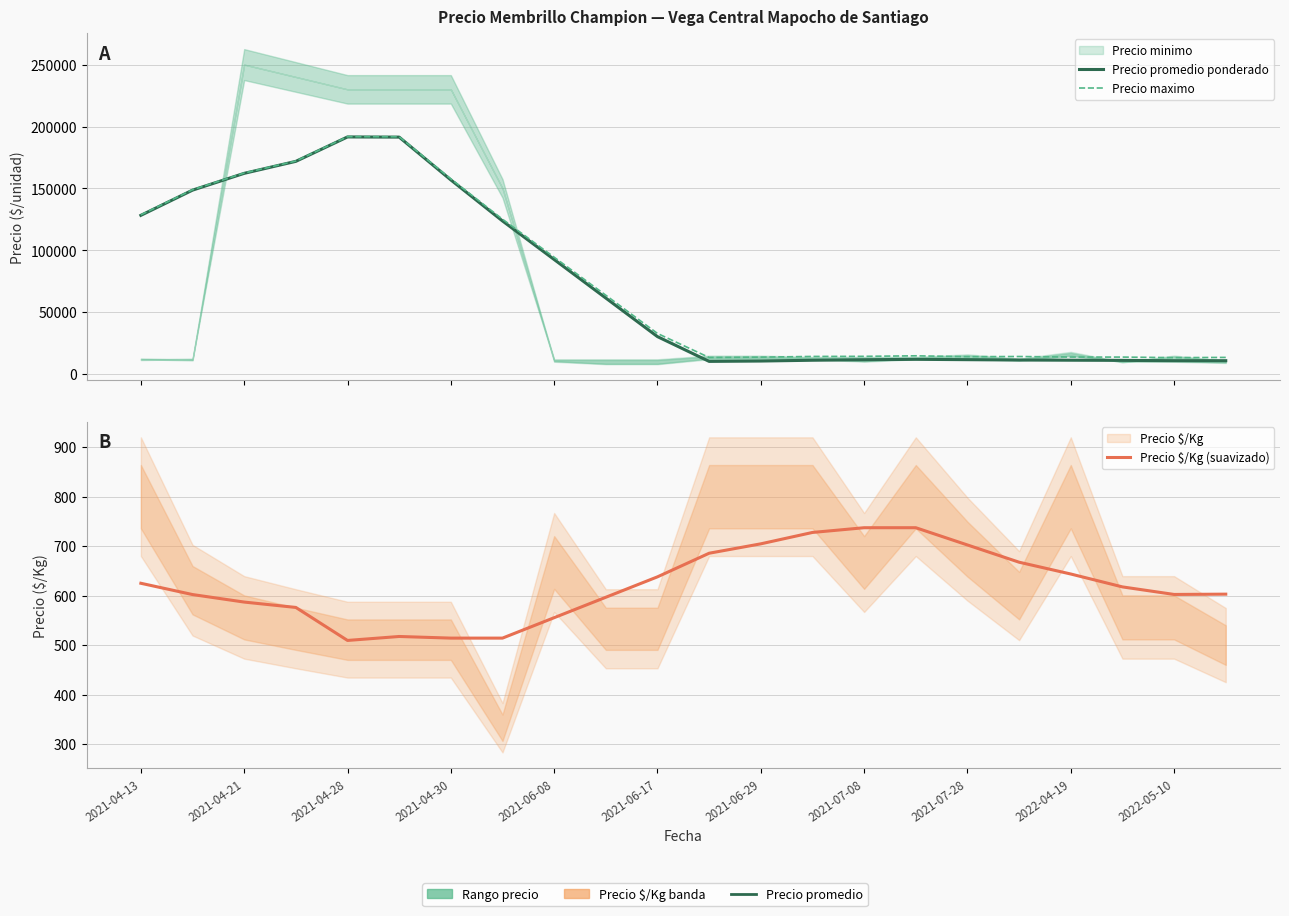

What is the sum of all Precio promedio ponderado values?

1581480.5